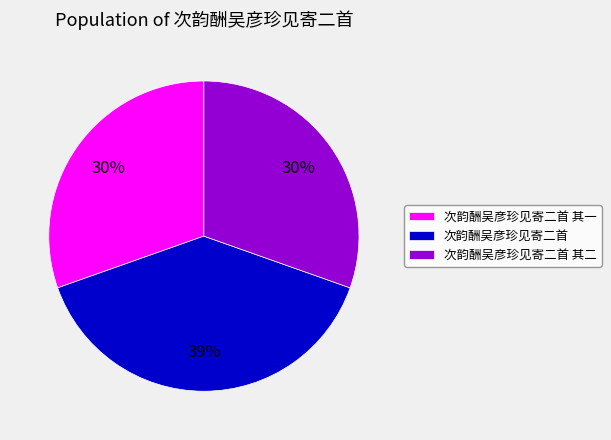

The 次韵酬吴彦珍见寄二首 slice represents 39% of the pie. True or false?

True